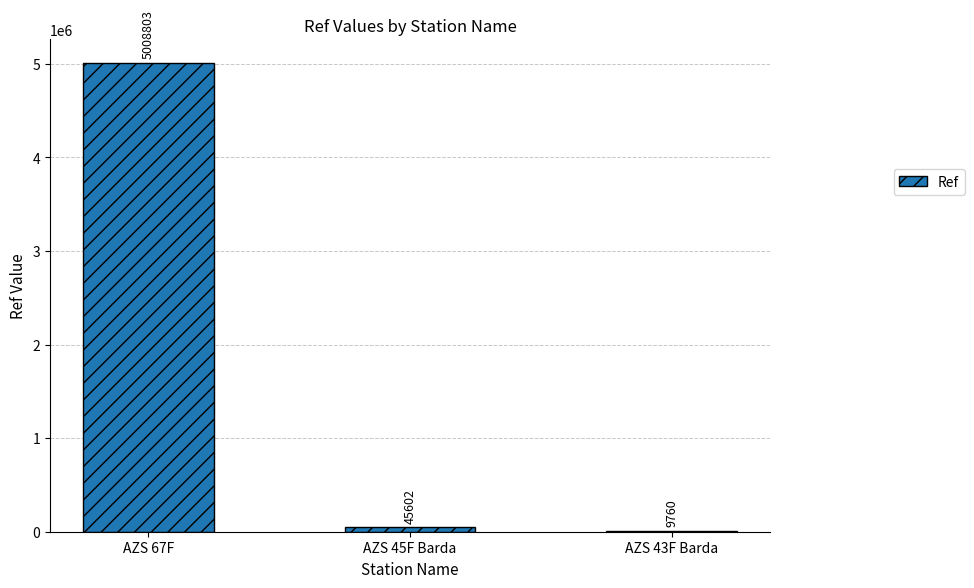

What is the sum of all values?

5064165